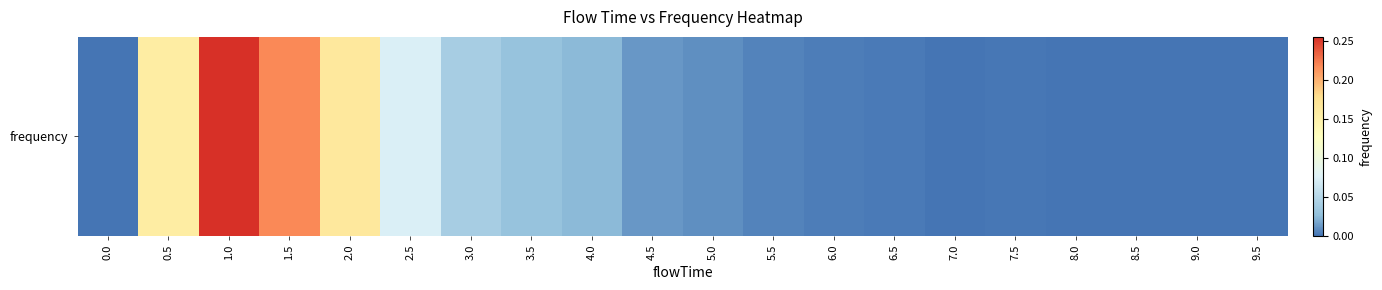

Reading left to right, list all the values displayed in this chart.

0.0=0.0	0.5=0.2	1.0=0.3	1.5=0.2	2.0=0.2	2.5=0.1	3.0=0.0	3.5=0.0	4.0=0.0	4.5=0.0	5.0=0.0	5.5=0.0	6.0=0.0	6.5=0.0	7.0=0.0	7.5=0.0	8.0=0.0	8.5=0.0	9.0=0.0	9.5=0.0